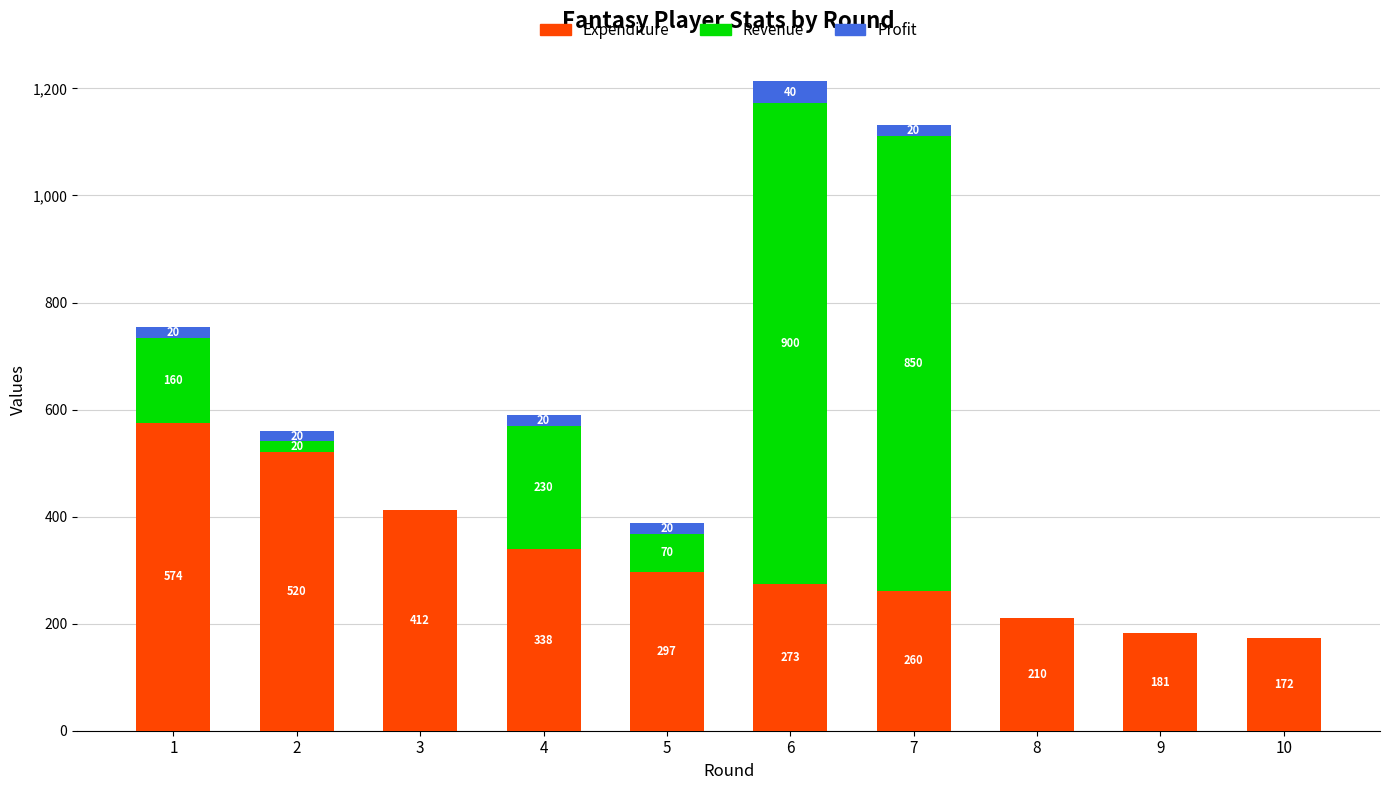

The Expenditure series shows 260.9 at 7. True or false?

True